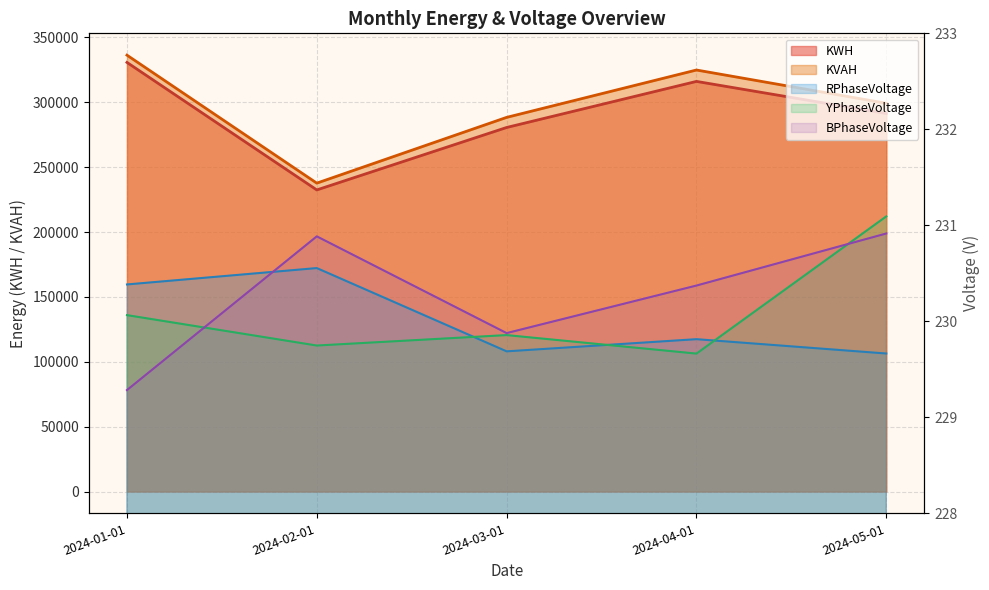

The KVAH series shows 237666.5 at 2024-02-01. True or false?

True